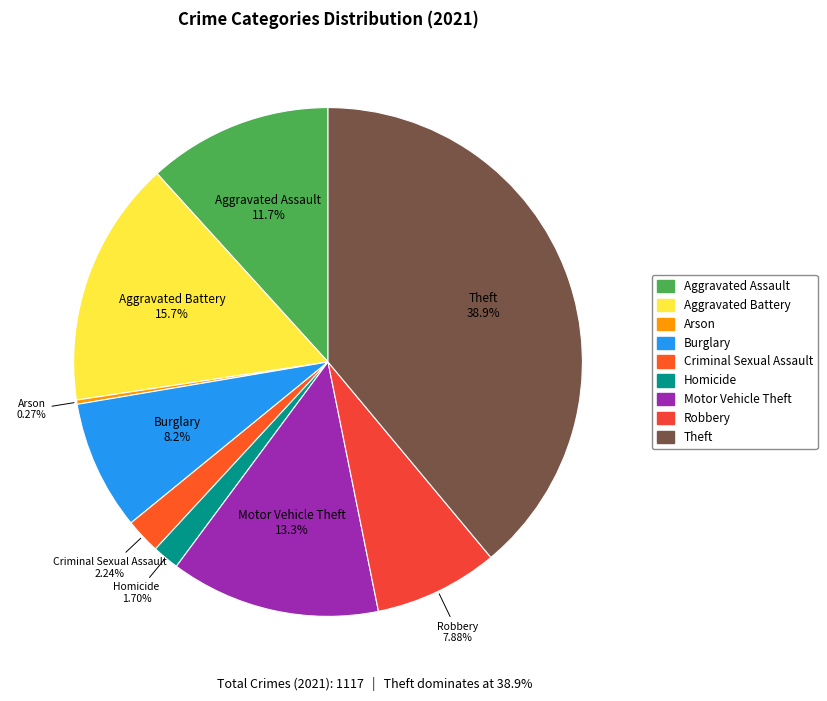

Which category has the biggest portion of the pie?

Theft